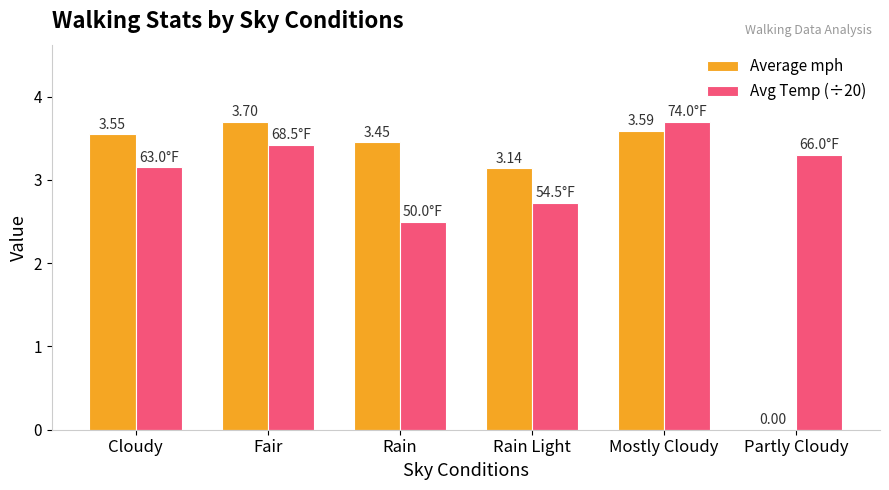

At which label is Avg Temp (÷20) closest to 3?

Cloudy